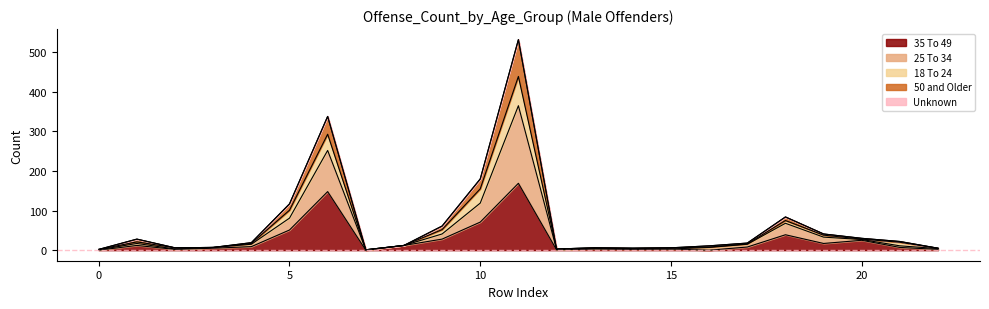

True or false: 35 To 49 and 50 and Older cross at least once.

False